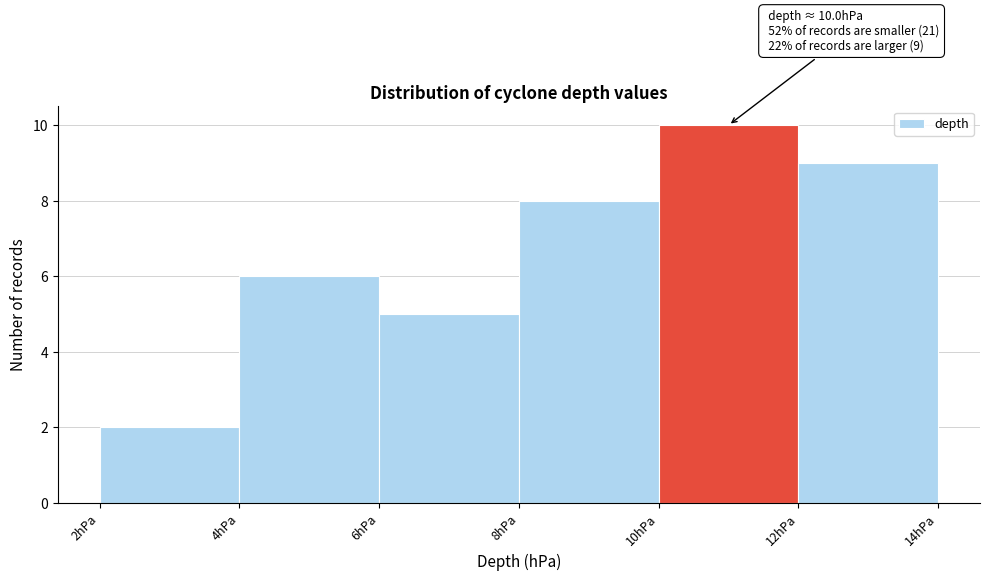

Which range on the x-axis has the tallest bar?

10 to 12